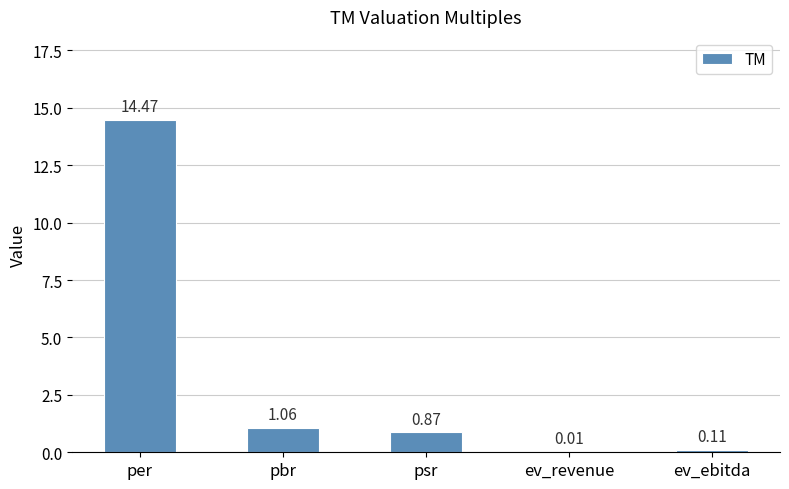

What is the sum of the values at pbr and ev_ebitda?

1.2